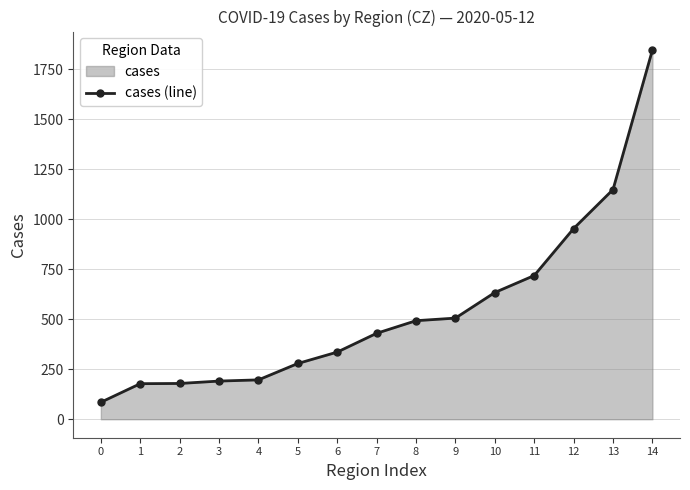

Approximately how many times larger is the value at 11 compared to 8?

1.5